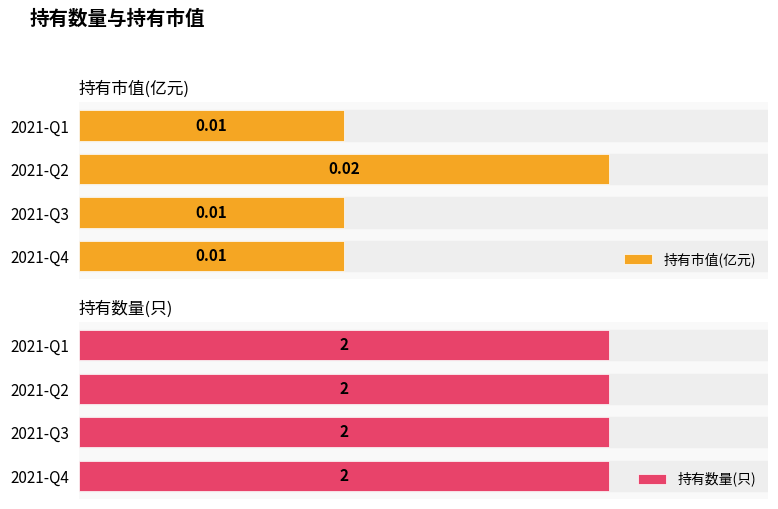

Is the value of 持有市值(亿元) at 0 greater than the value of 持有数量(只) at 1?

No